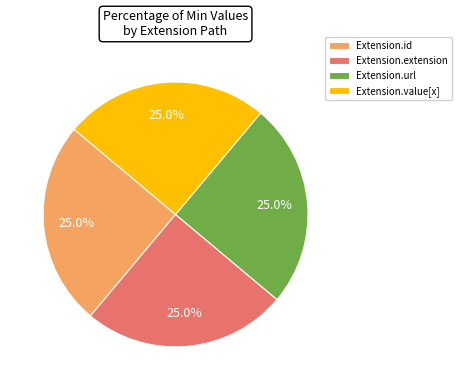

Is there any slice that represents more than half of the pie?

No